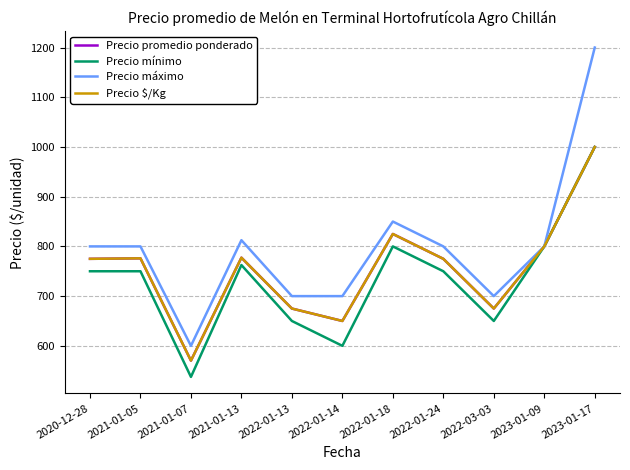

What is the difference between the maximum and minimum values in the Precio promedio ponderado series?

429.8